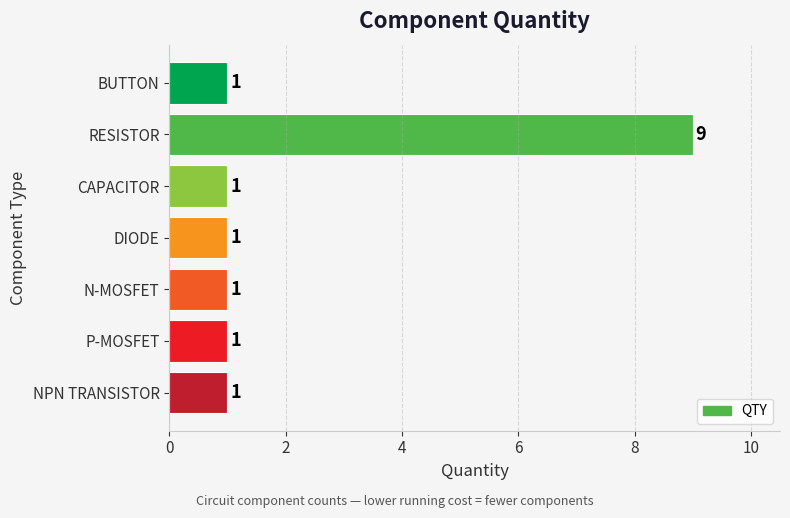

The chart shows a value of 2 at CAPACITOR. True or false?

False